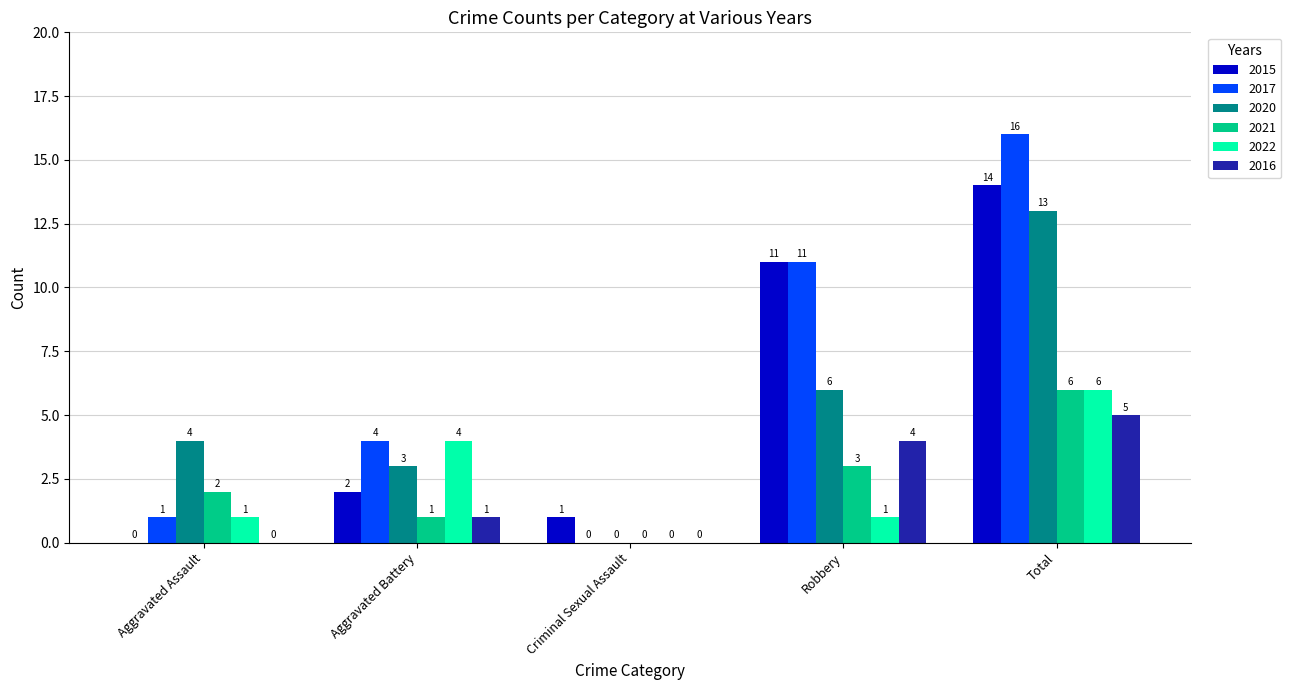

Reading left to right, what are all the values shown in this chart?

2015: Aggravated Assault=0	Aggravated Battery=2	Criminal Sexual Assault=1	Robbery=11	Total=14
2017: Aggravated Assault=1	Aggravated Battery=4	Criminal Sexual Assault=0	Robbery=11	Total=16
2020: Aggravated Assault=4	Aggravated Battery=3	Criminal Sexual Assault=0	Robbery=6	Total=13
2021: Aggravated Assault=2	Aggravated Battery=1	Criminal Sexual Assault=0	Robbery=3	Total=6
2022: Aggravated Assault=1	Aggravated Battery=4	Criminal Sexual Assault=0	Robbery=1	Total=6
2016: Aggravated Assault=0	Aggravated Battery=1	Criminal Sexual Assault=0	Robbery=4	Total=5